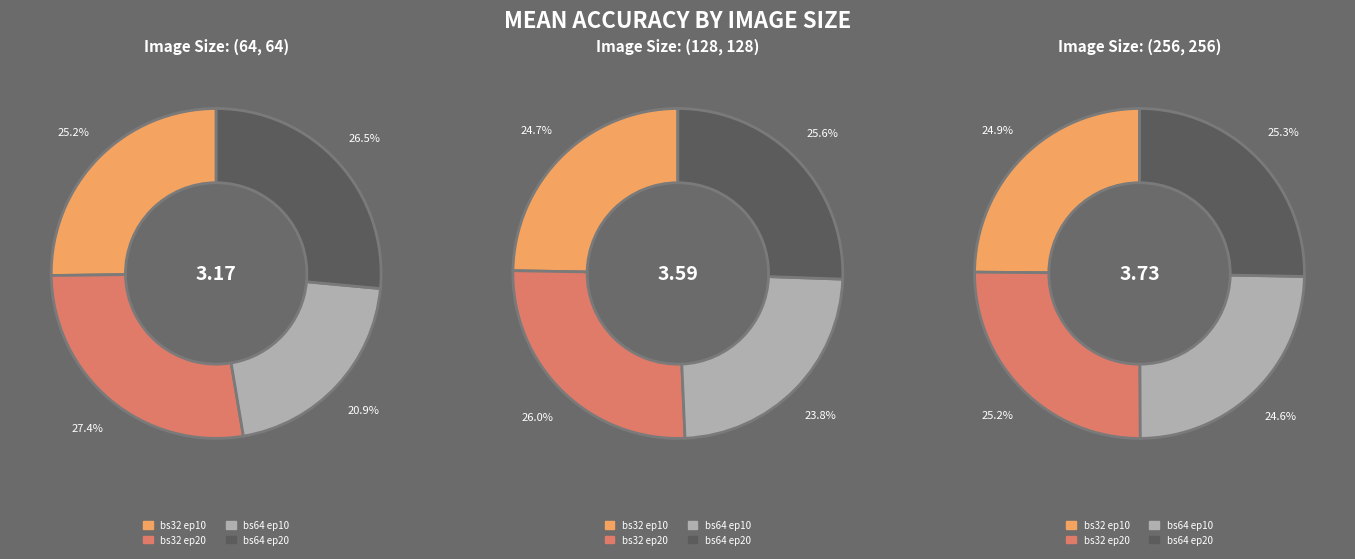

Count the number of slices in the pie.

4